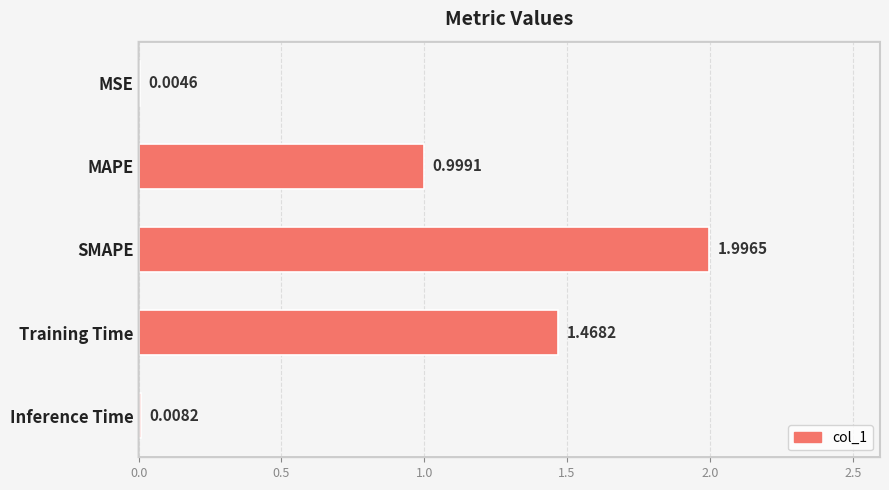

Between SMAPE and MAPE, which is larger?

SMAPE